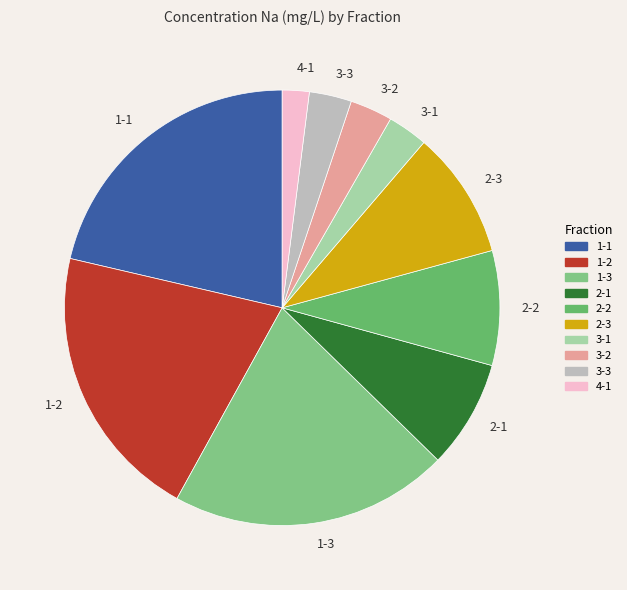

Which slice is the largest?

1-1